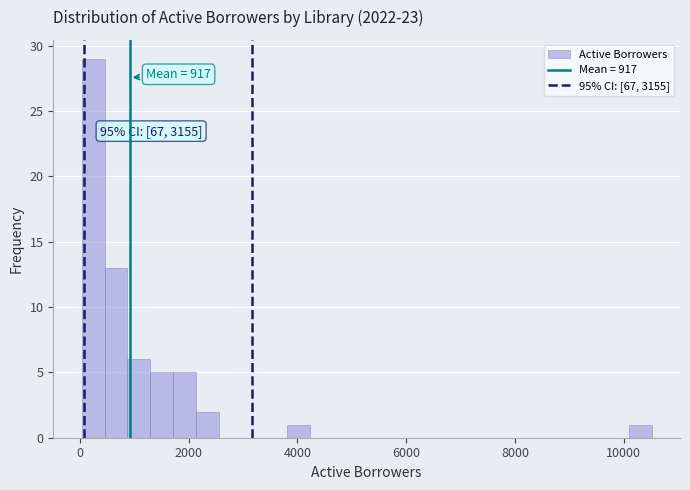

Around what value on the x-axis is the tallest bar? Give the approximate position of its centre, as read against the axis.

200